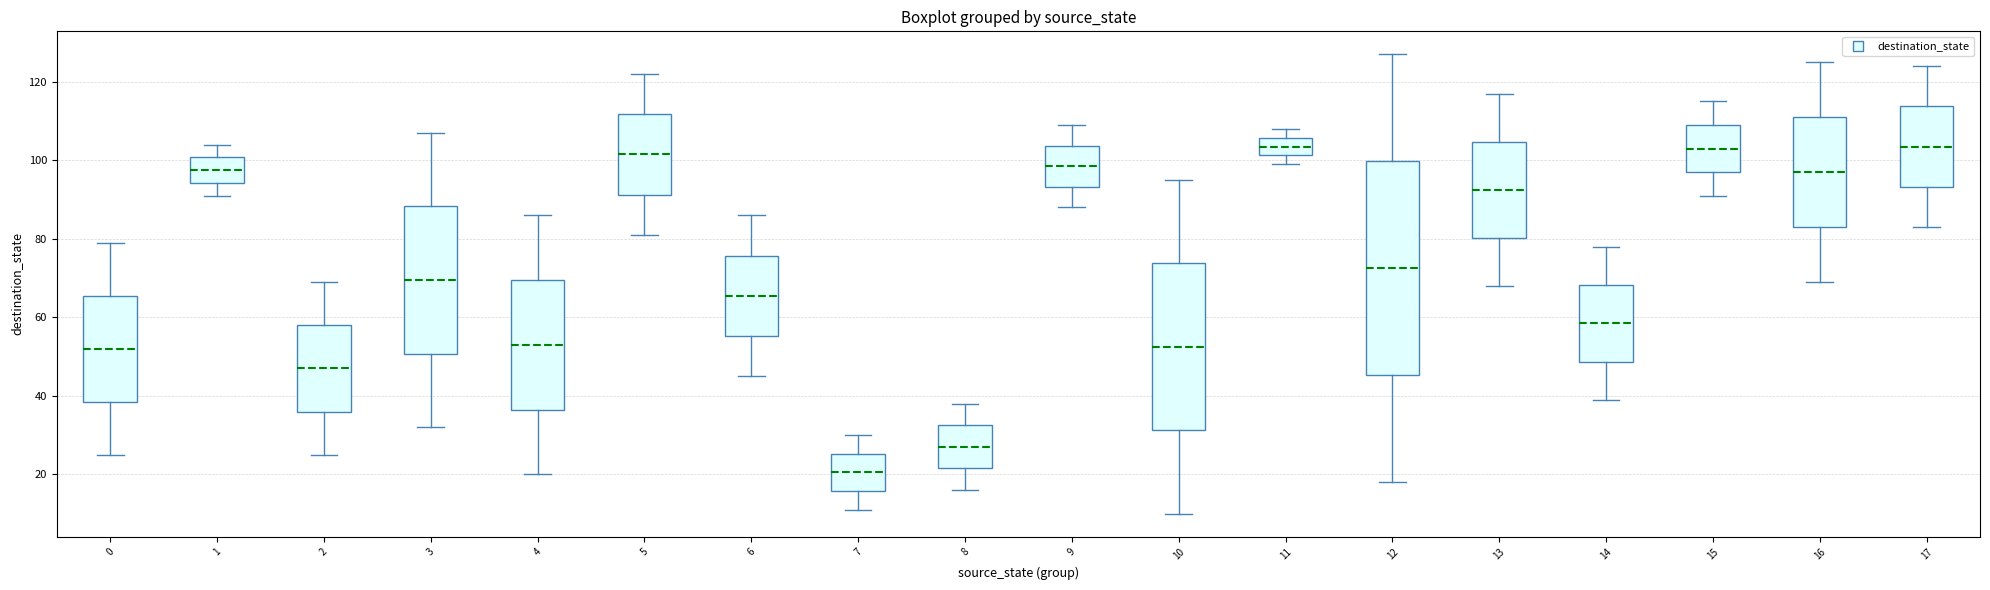

Reading left to right, transcribe this box plot: for each box, give where its median line is, the range the box spans, and where its two whiskers end, as read against the y-axis. The values are not printed on the chart, so give them approximately, as read against the axis.

0: median 52, box 38 to 66, whiskers 26 to 80
1: median 98, box 94 to 100, whiskers 92 to 104
2: median 48, box 36 to 58, whiskers 26 to 70
3: median 70, box 50 to 88, whiskers 32 to 108
4: median 54, box 36 to 70, whiskers 20 to 86
5: median 102, box 92 to 112, whiskers 82 to 122
6: median 66, box 56 to 76, whiskers 46 to 86
7: median 20, box 16 to 26, whiskers 12 to 30
8: median 28, box 22 to 32, whiskers 16 to 38
9: median 98, box 94 to 104, whiskers 88 to 110
10: median 52, box 32 to 74, whiskers 10 to 96
11: median 104, box 102 to 106, whiskers 100 to 108
12: median 72, box 46 to 100, whiskers 18 to 128
13: median 92, box 80 to 104, whiskers 68 to 118
14: median 58, box 48 to 68, whiskers 40 to 78
15: median 104, box 98 to 110, whiskers 92 to 116
16: median 98, box 84 to 112, whiskers 70 to 126
17: median 104, box 94 to 114, whiskers 84 to 124